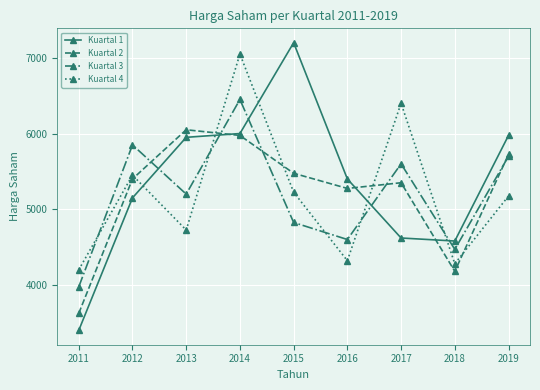

True or false: Kuartal 4 and Kuartal 2 cross at least once.

True